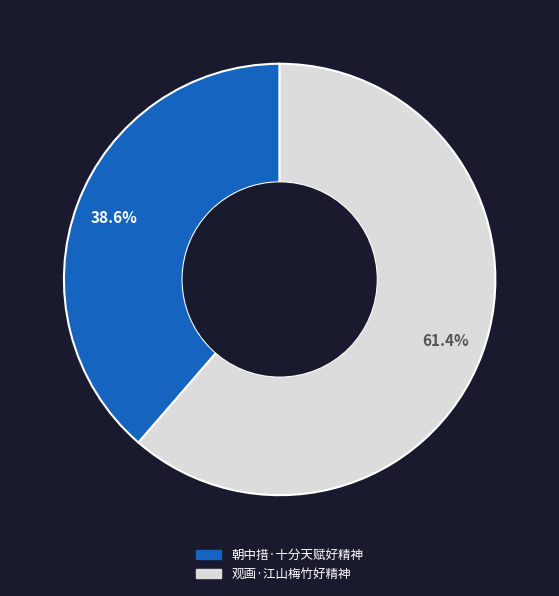

What is the largest slice in the pie chart?

观画·江山梅竹好精神